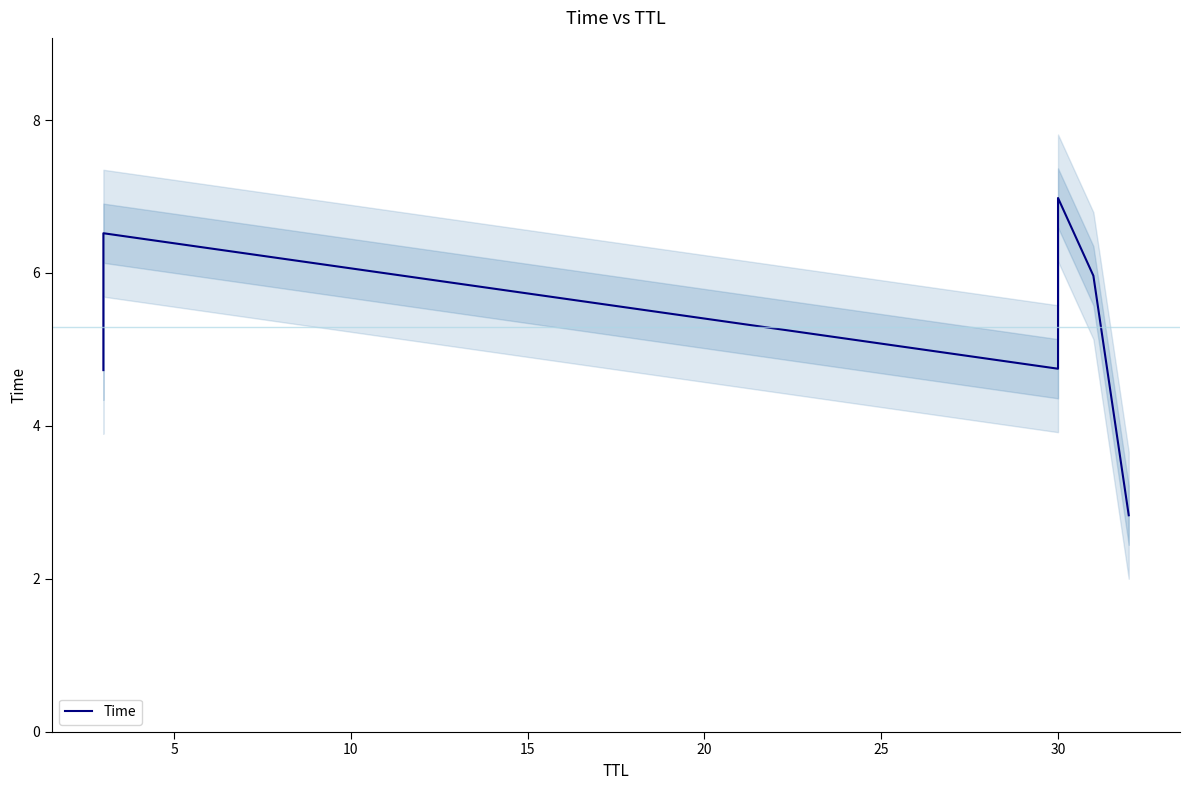

What is the value of the 4th point from the left?

7.0